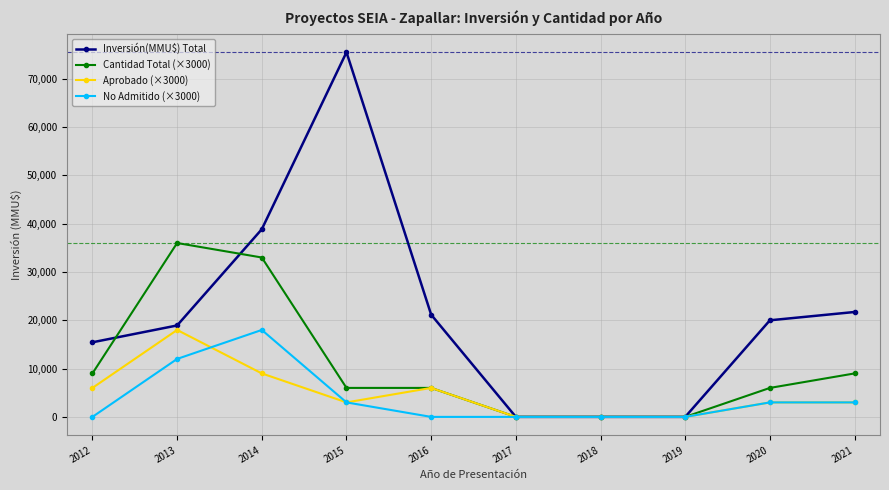

Which category has the highest value in the Aprobado (×3000) series?

2013